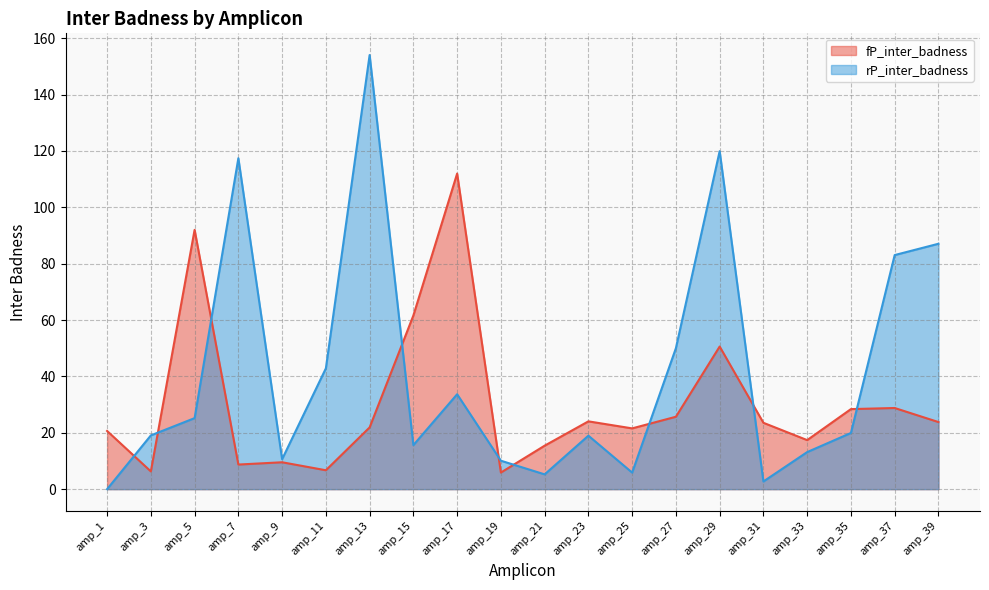

The value of fP_inter_badness at amp_15 is 61.6. True or false?

True